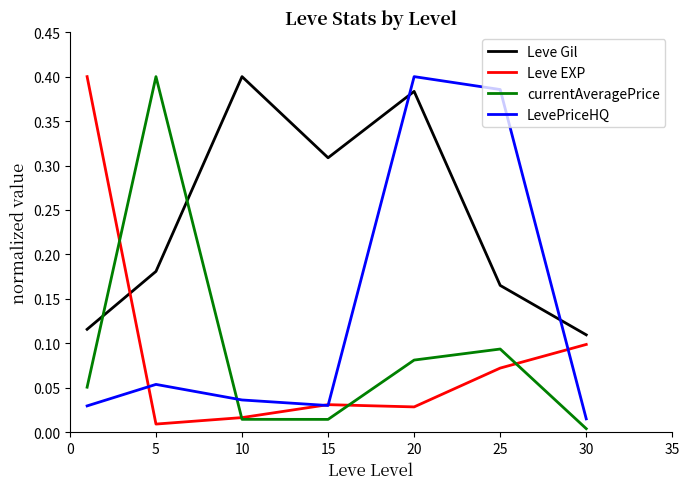

How many times do LevePriceHQ and currentAveragePrice cross each other?

1